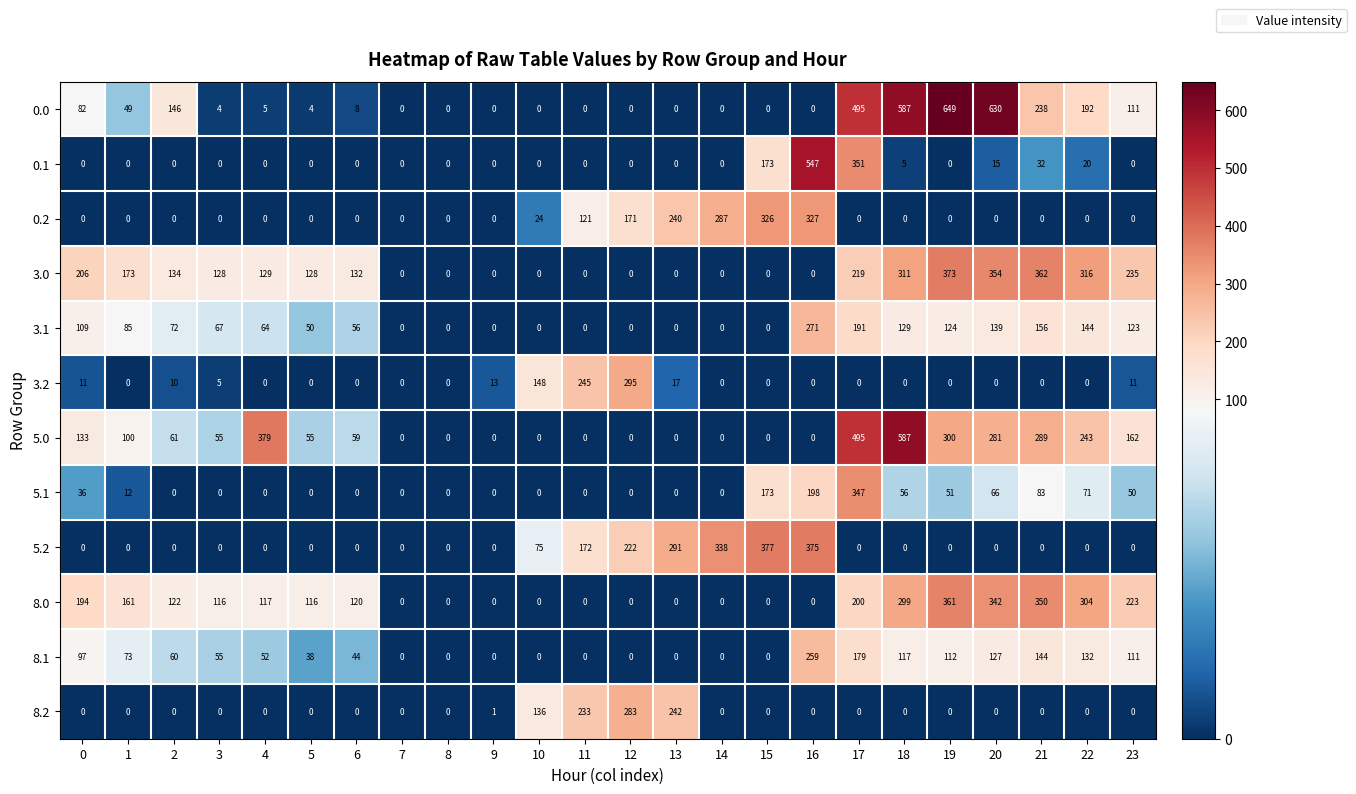

What is the spread (max minus min) of values at 4?

379